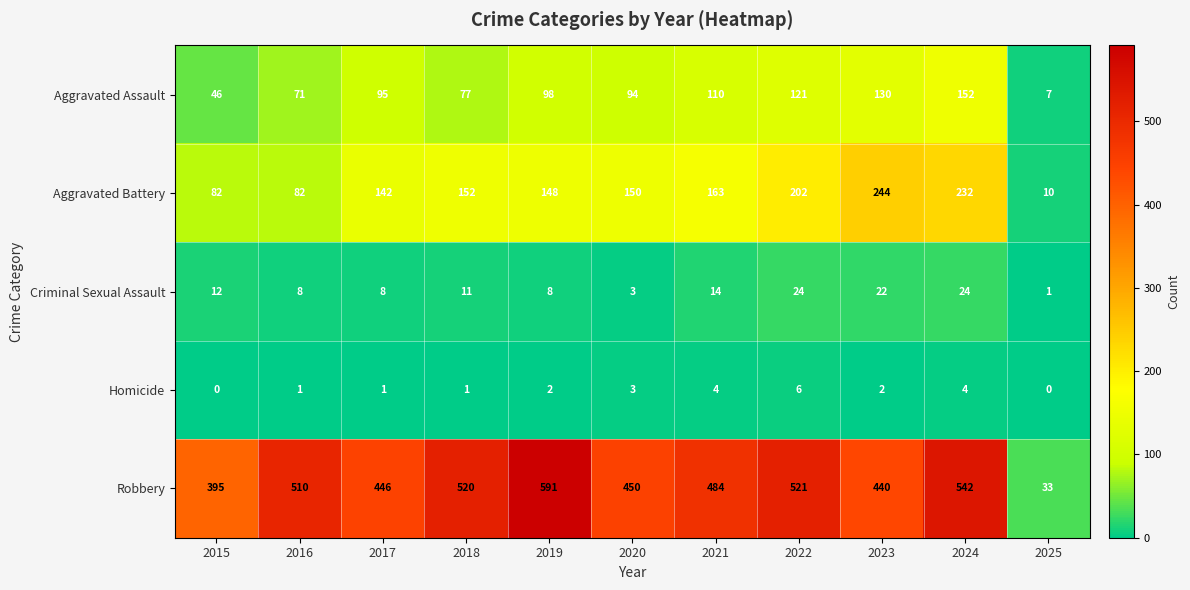

How many data points does each series have?

11